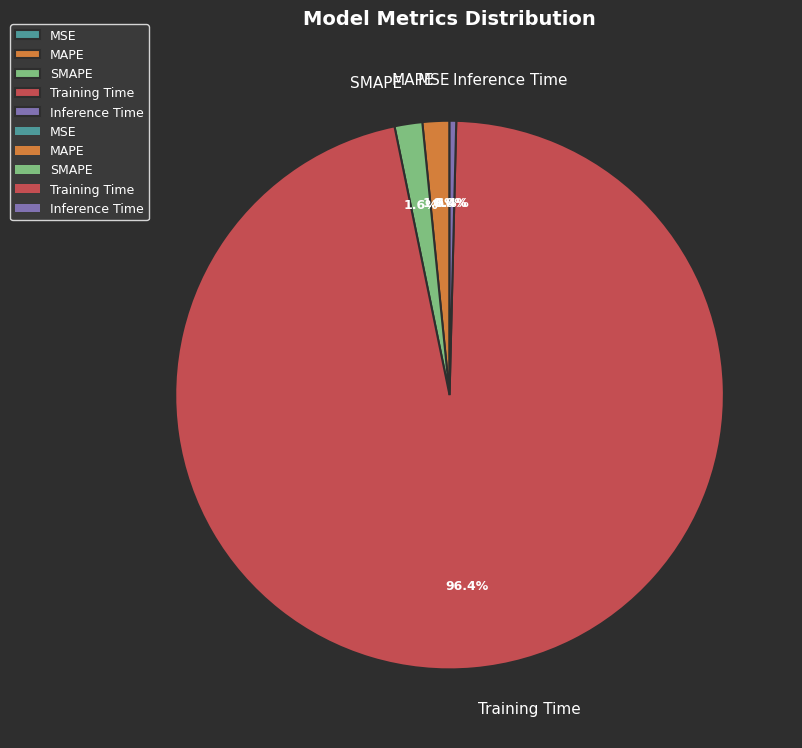

Which category accounts for the majority?

Training Time